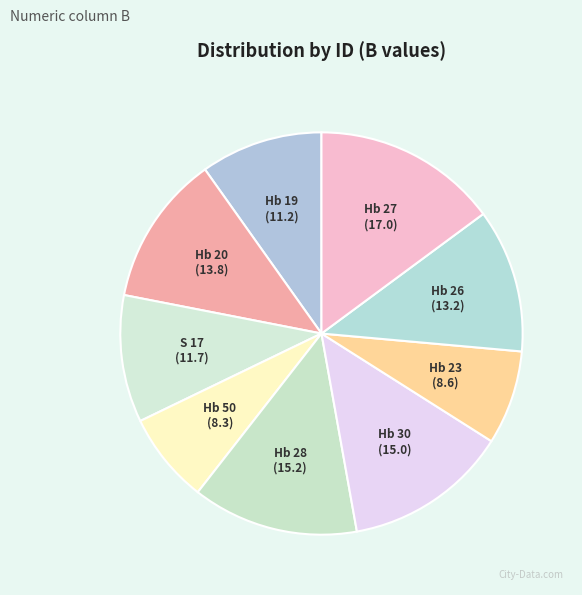

Combined, do Hb 30 and Hb 19 account for over 50%?

No